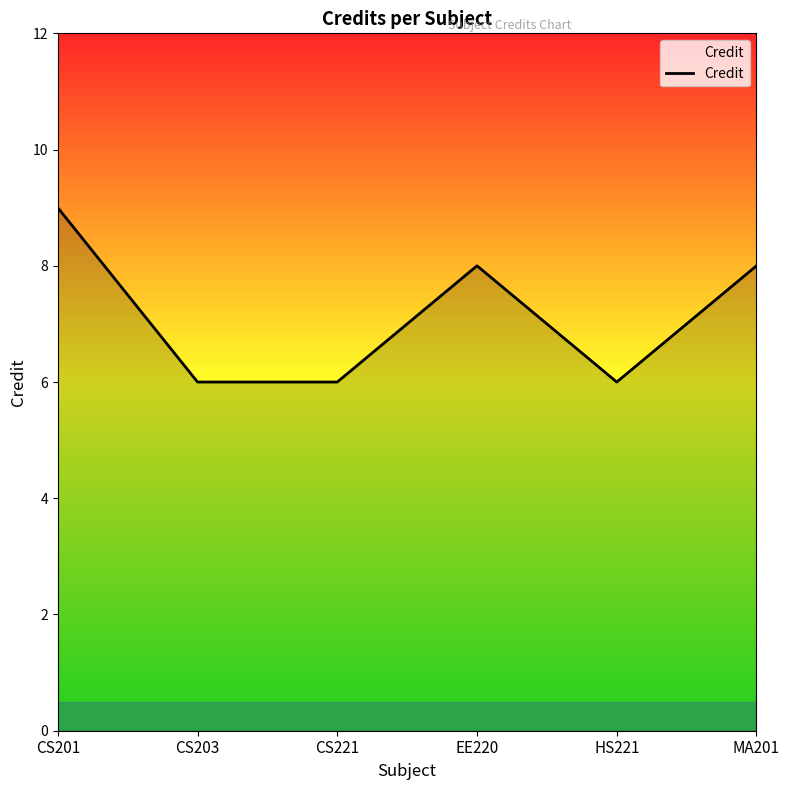

Reading left to right, extract all data points from this chart.

9	6	6	8	6	8